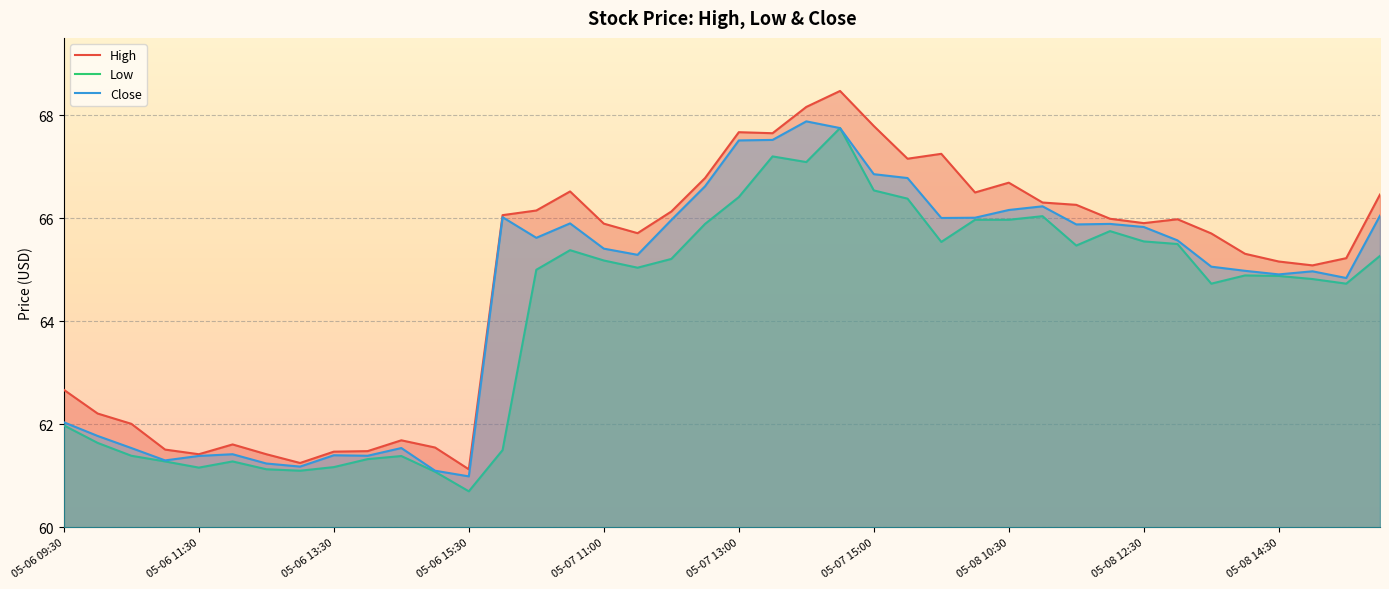

True or false: Close has a value of 102.7 at 15.

False